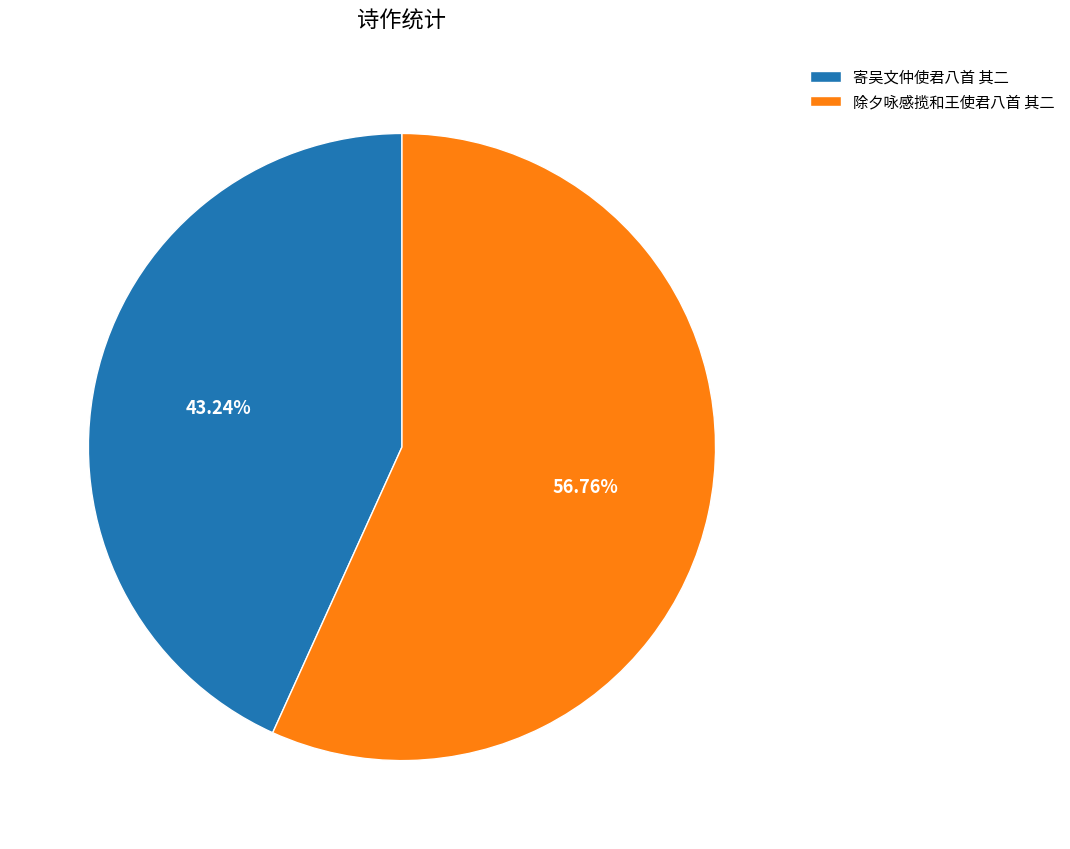

What portion of the pie excludes 寄吴文仲使君八首 其二?

56.8%